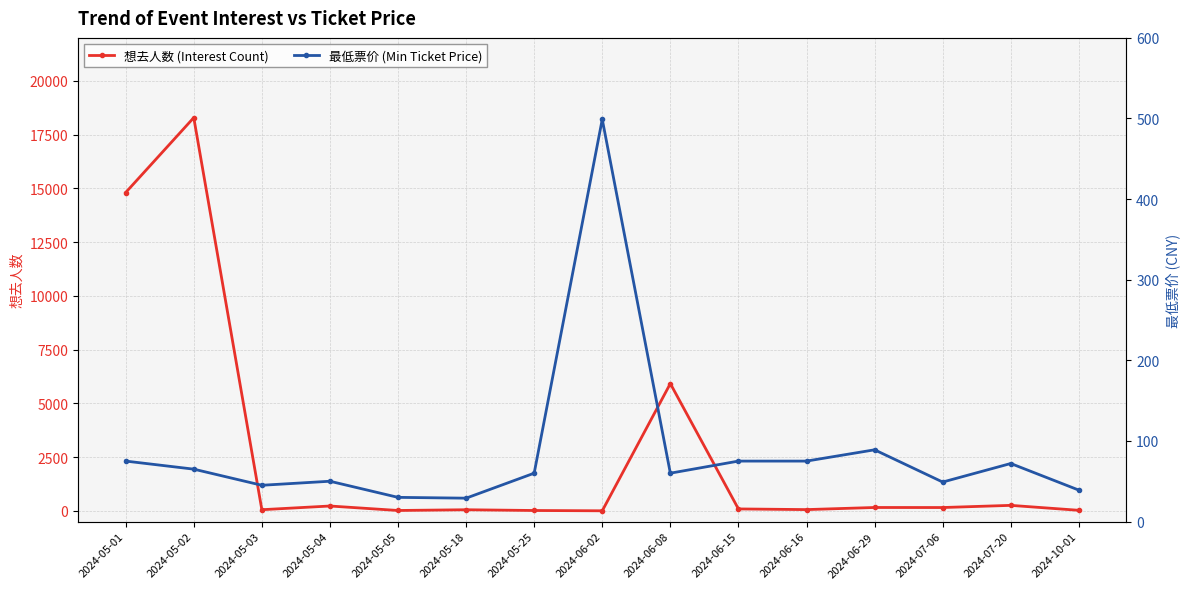

At how many categories does at least one series exceed 10552?

2